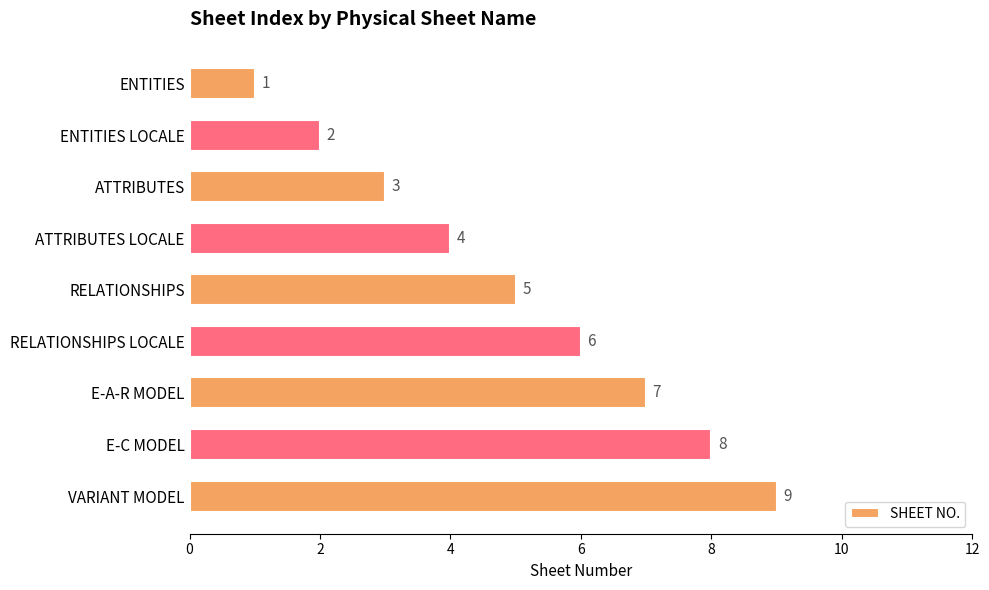

Where is the data nearest to the value 5?

RELATIONSHIPS